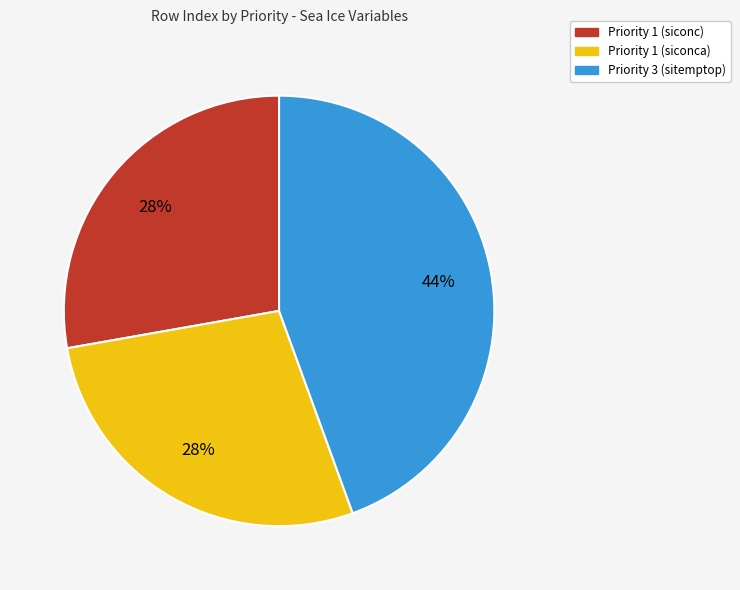

Do Priority 1 (siconca) and Priority 1 (siconc) together represent more than half of the pie?

Yes